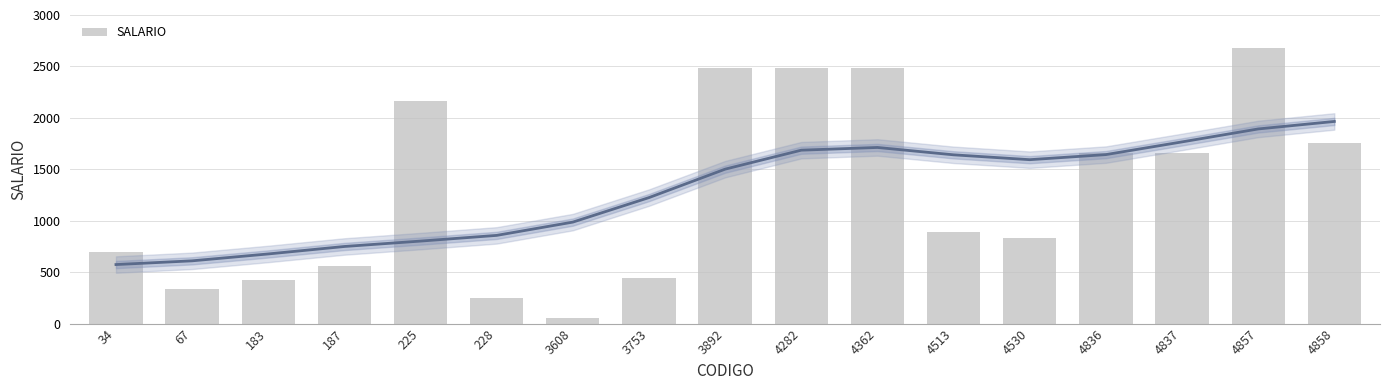

The chart shows a value of 1659.6 at 4837. True or false?

True